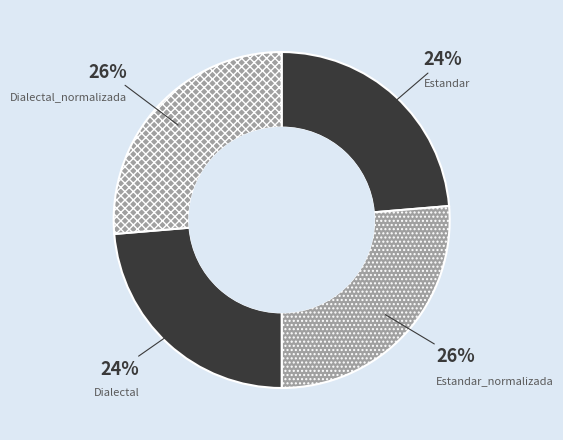

Combined, do Dialectal and Estandar account for over 50%?

No